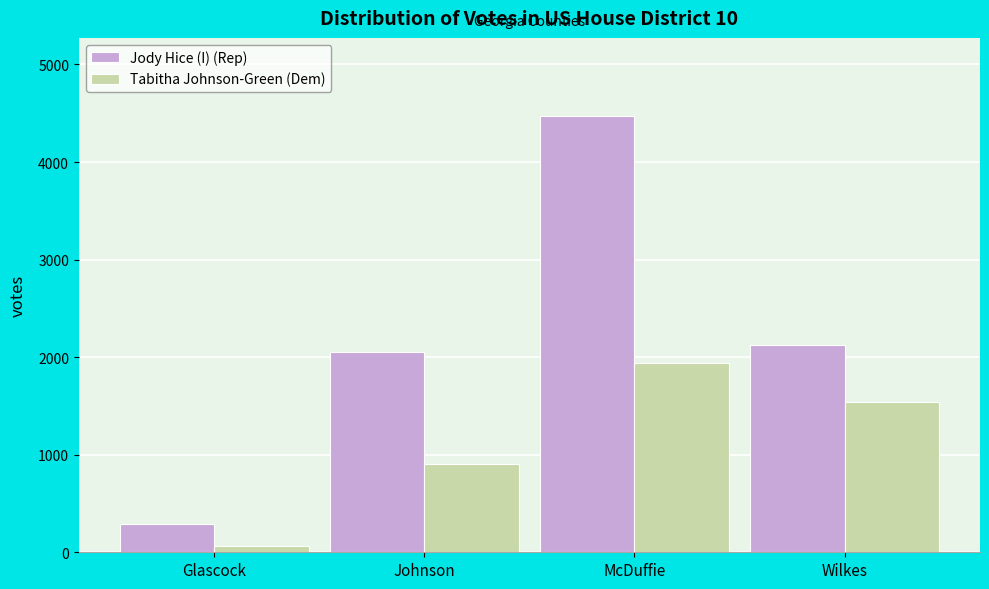

Reading left to right, what are all the values shown in this chart?

Jody Hice (I) (Rep): Glascock=290	Johnson=2048	McDuffie=4468	Wilkes=2122
Tabitha Johnson-Green (Dem): Glascock=60	Johnson=906	McDuffie=1937	Wilkes=1542